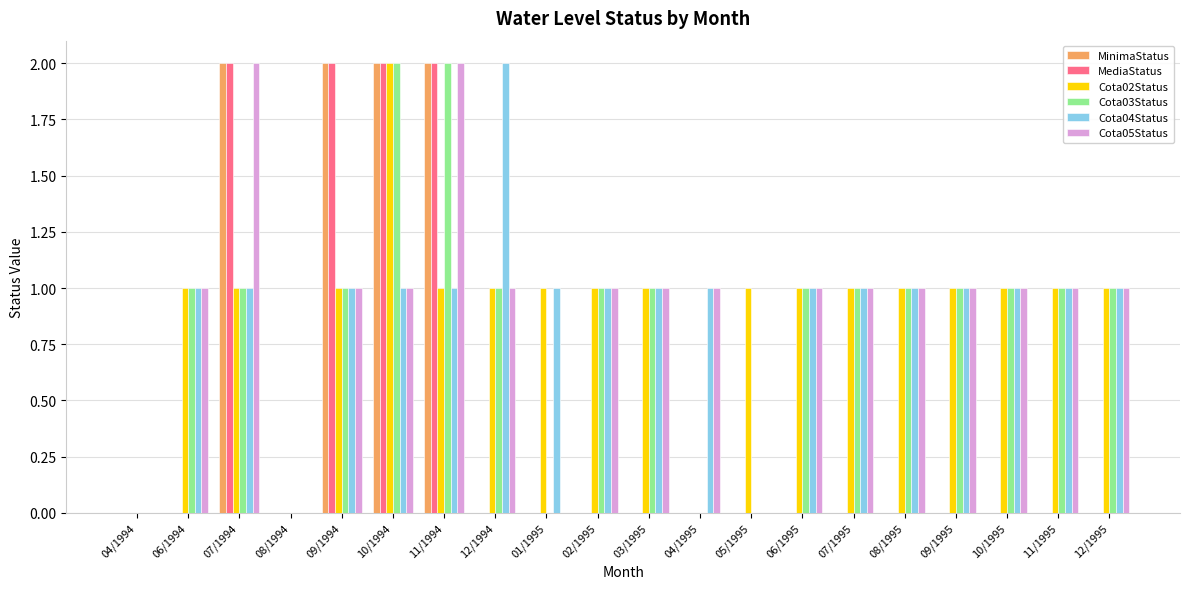

Reading left to right, list all the values displayed in this chart.

MinimaStatus: 0	0	2	0	2	2	2	0	0	0	0	0	0	0	0	0	0	0	0	0
MediaStatus: 0	0	2	0	2	2	2	0	0	0	0	0	0	0	0	0	0	0	0	0
Cota02Status: 0	1	1	0	1	2	1	1	1	1	1	0	1	1	1	1	1	1	1	1
Cota03Status: 0	1	1	0	1	2	2	1	0	1	1	0	0	1	1	1	1	1	1	1
Cota04Status: 0	1	1	0	1	1	1	2	1	1	1	1	0	1	1	1	1	1	1	1
Cota05Status: 0	1	2	0	1	1	2	1	0	1	1	1	0	1	1	1	1	1	1	1